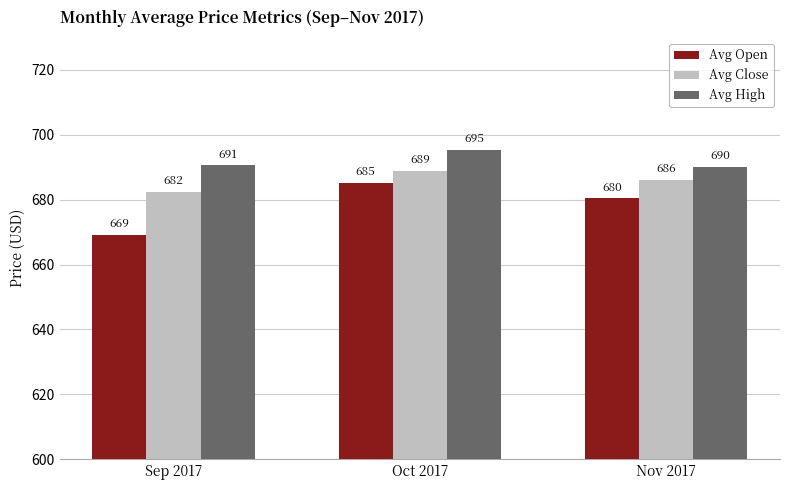

What is the label of the 1st bar from the right?

Nov 2017